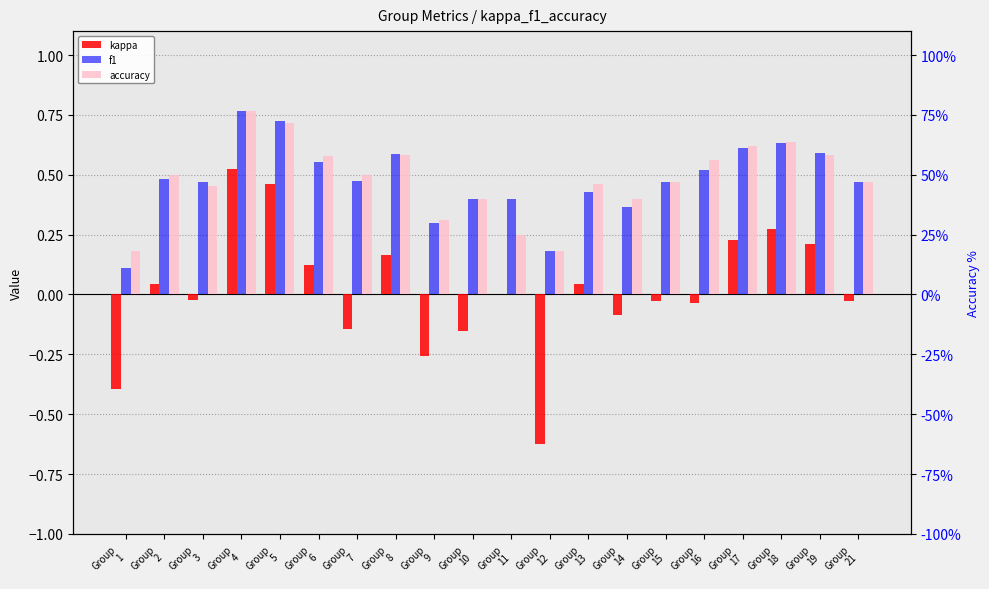

Where does the kappa series first go above 0?

Group
2